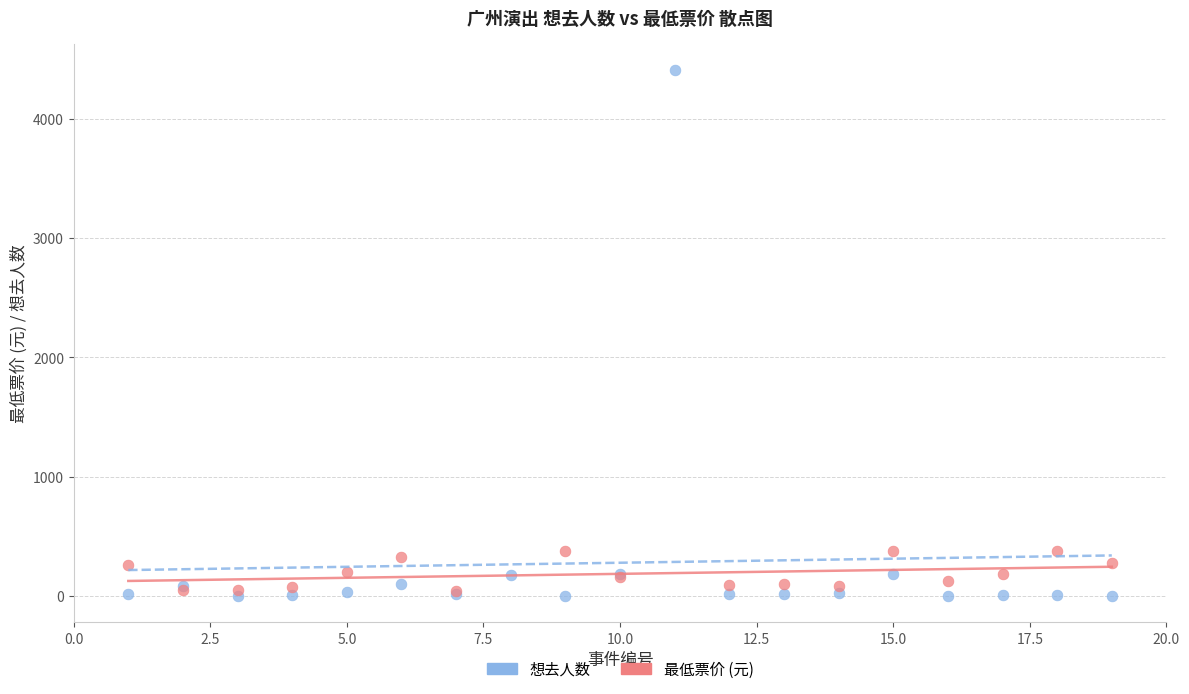

Which series has the largest Y range (max minus min)?

想去人数